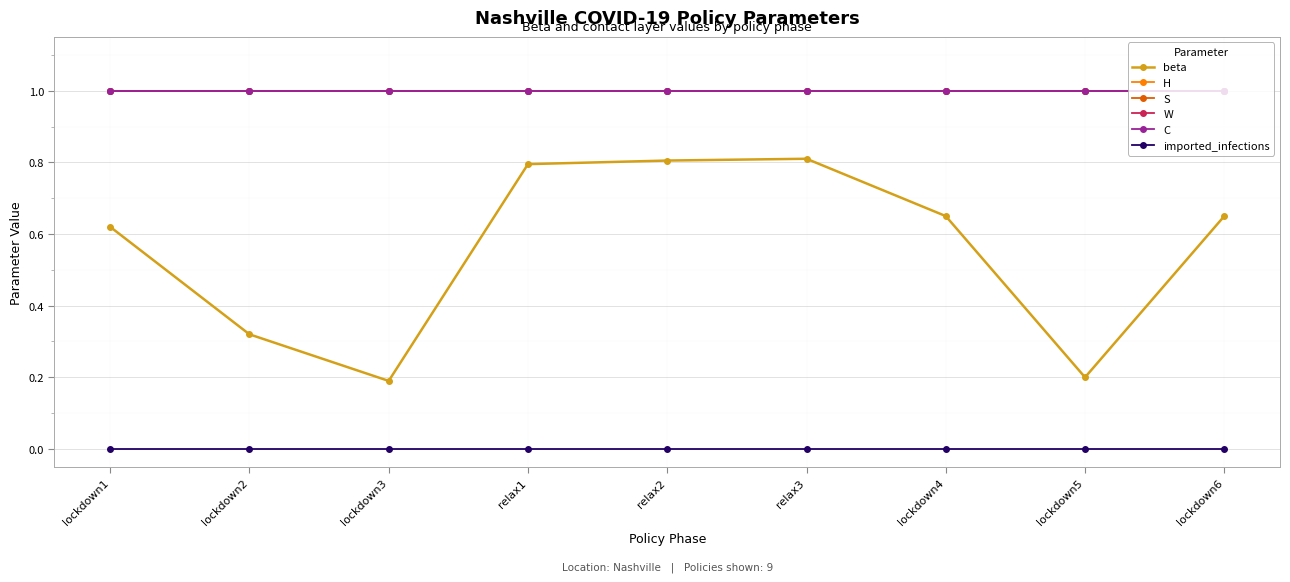

Is this an area chart (filled region under the line)?

No